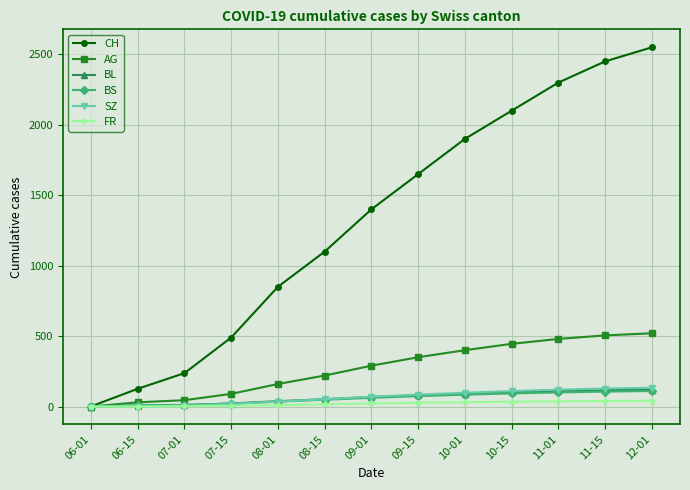

What is the label of the 3rd point from the left?

07-01